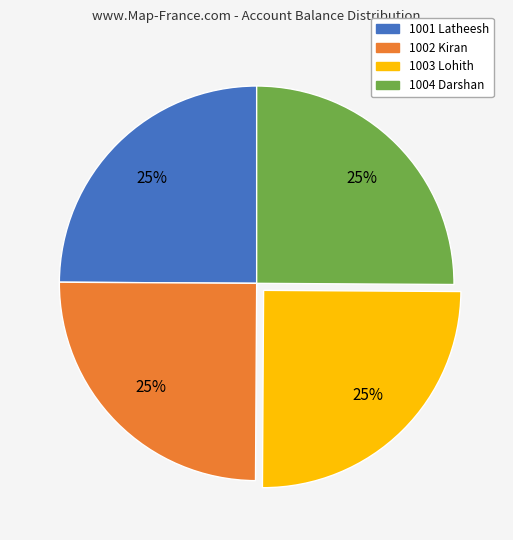

The 1002 Kiran slice represents 14% of the pie. True or false?

False